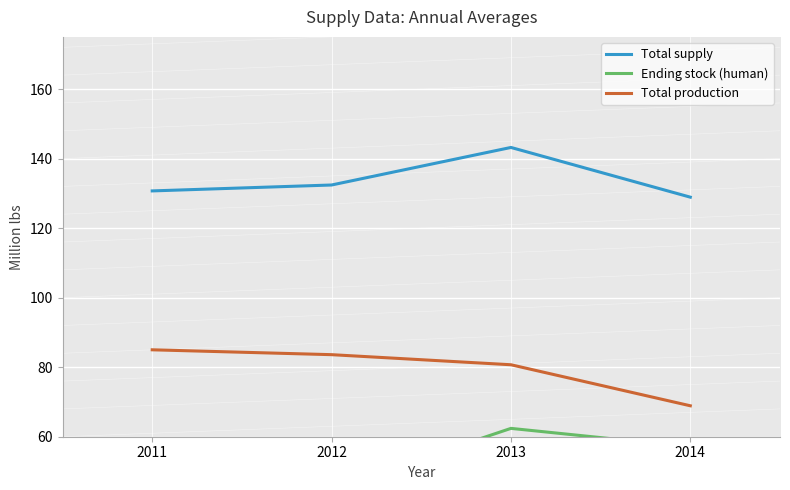

How many distinct data groups are displayed?

3